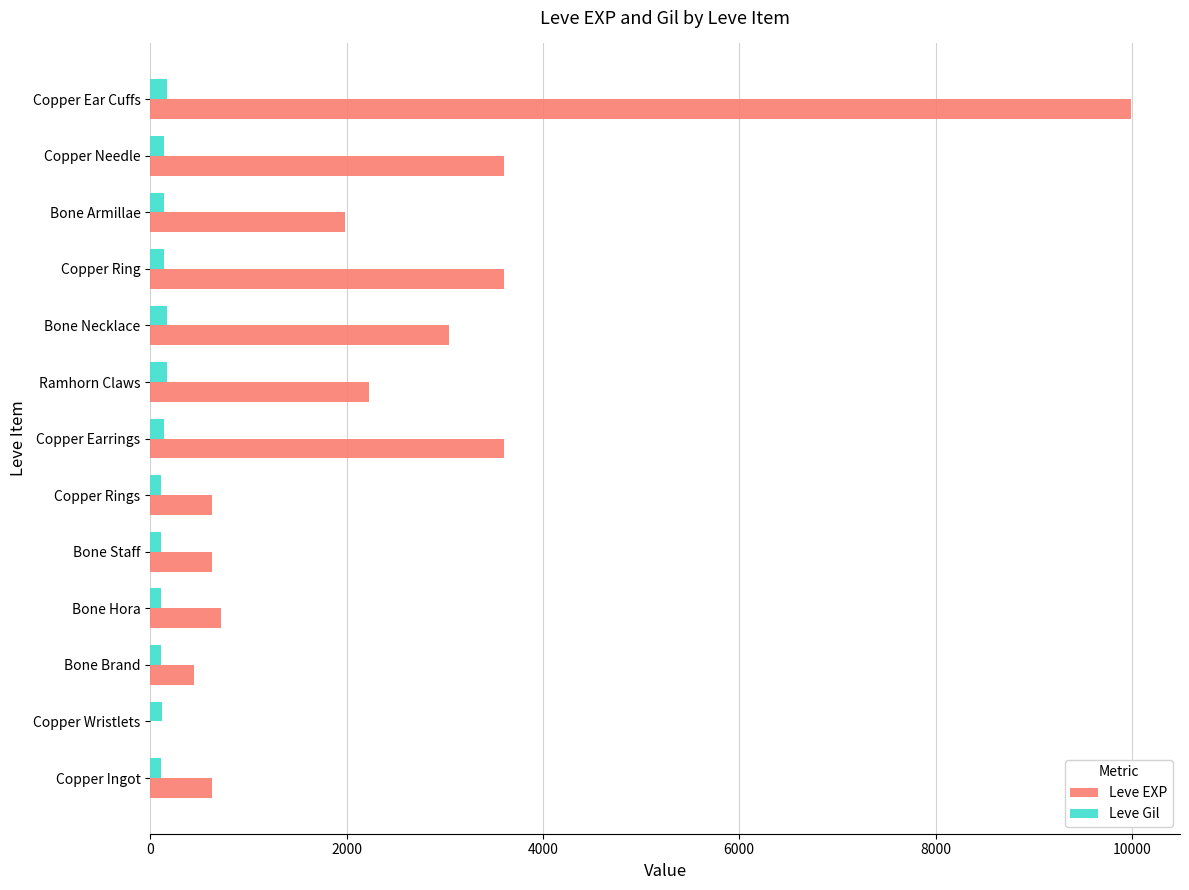

Between Bone Necklace and Copper Ear Cuffs, which series saw the biggest shift?

Leve EXP